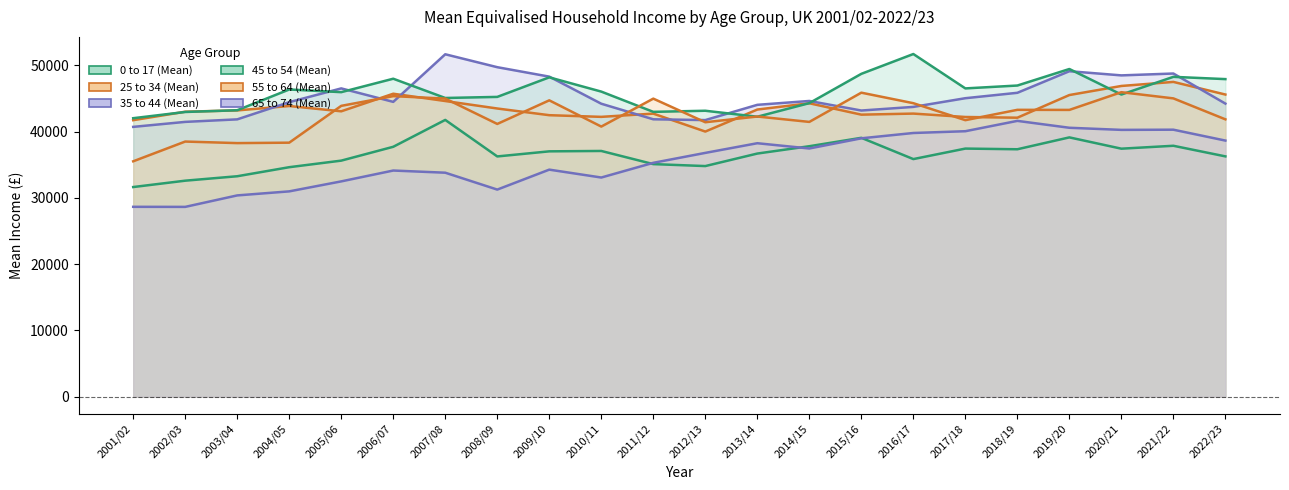

How many values in the 25 to 34 (Mean) series are below 43215?

11